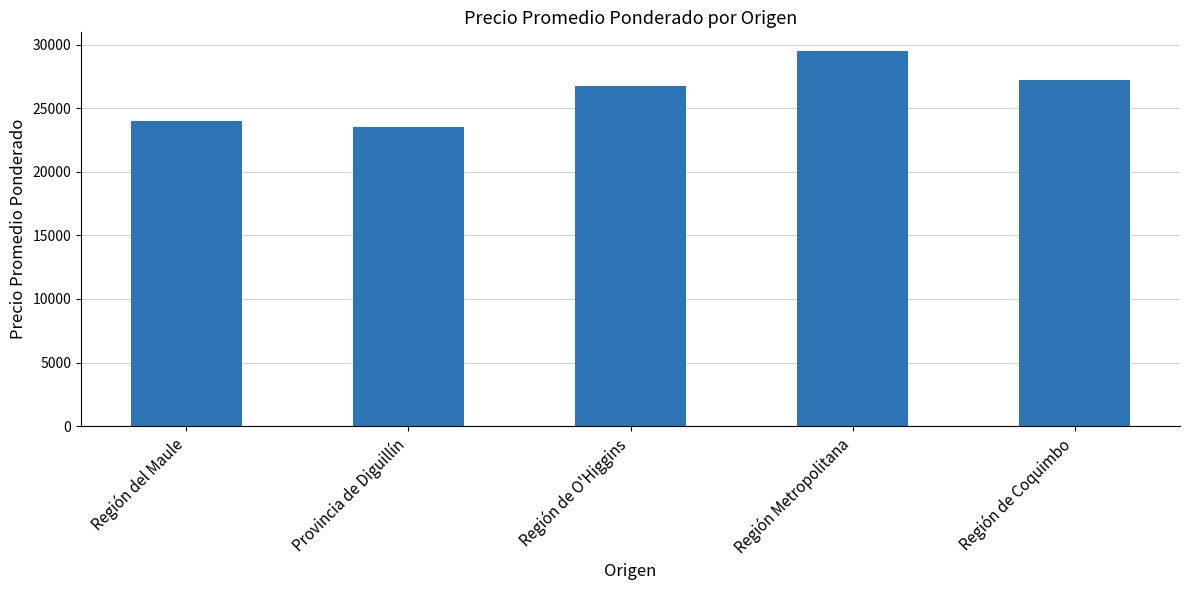

What is the greatest value displayed?

29500